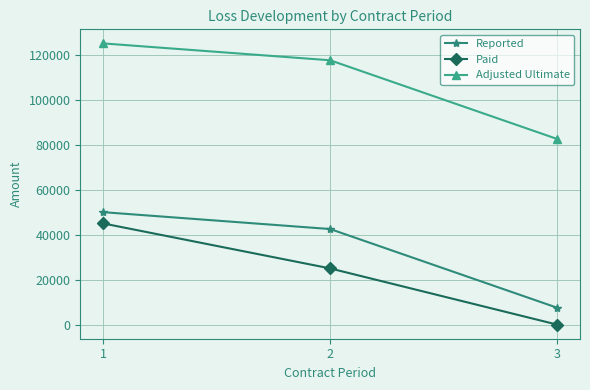

Between 1 and 2, which series saw the biggest shift?

Paid